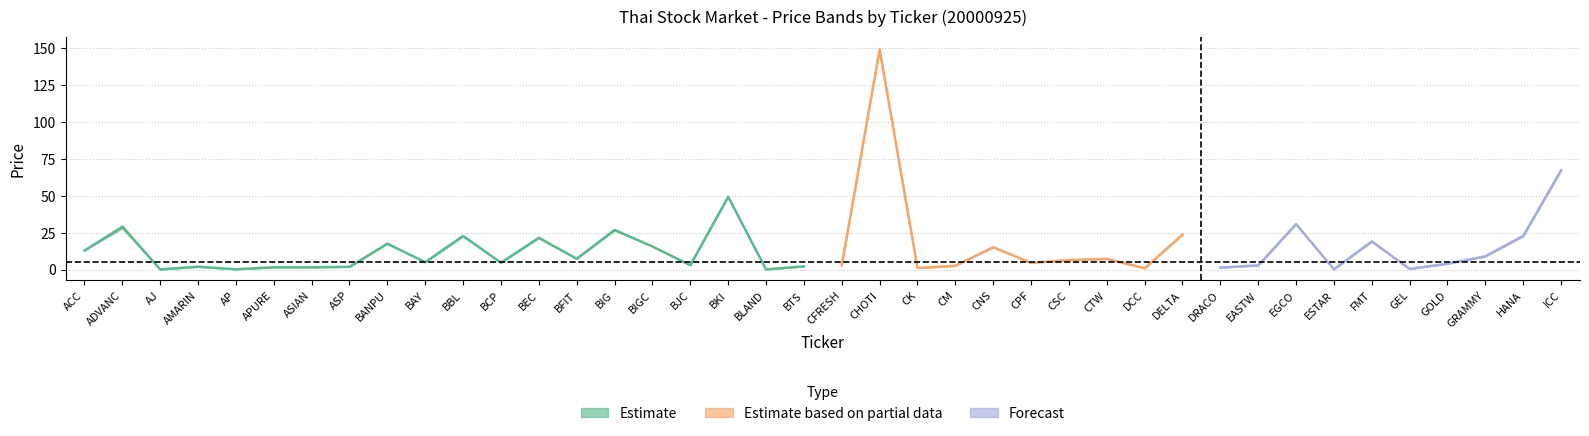

What is the spread (max minus min) of values at 25?

0.1